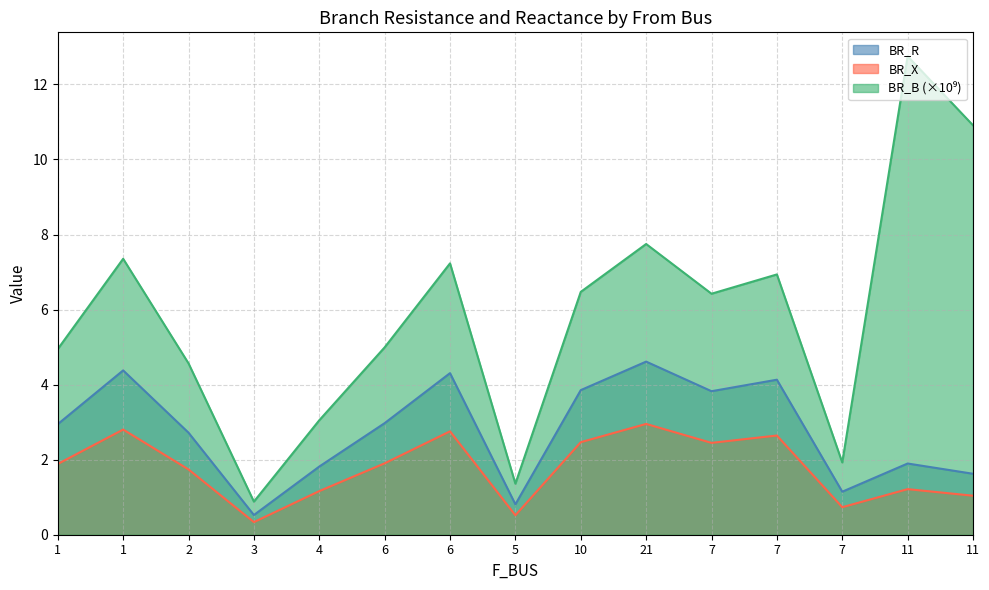

True or false: BR_X and BR_B_scaled intersect in this chart.

False